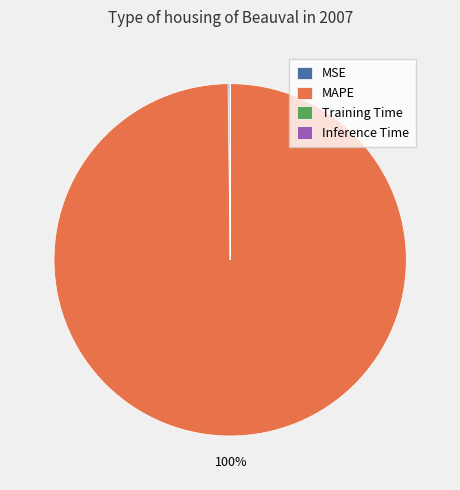

Is there a majority slice in this chart?

Yes